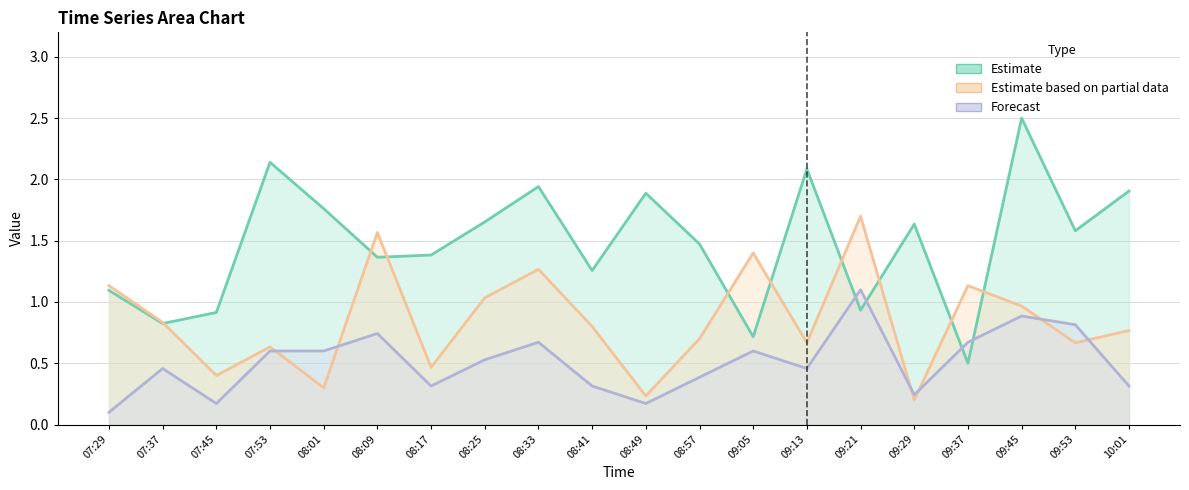

How many data points does each series have?

20